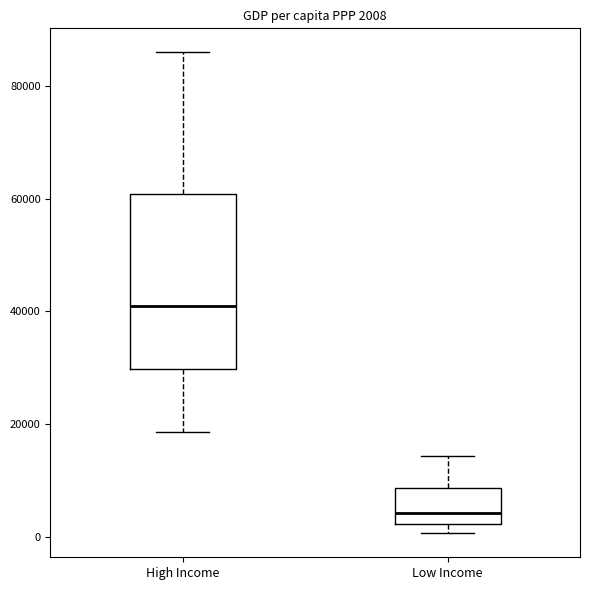

Which box's median line is the highest?

High Income